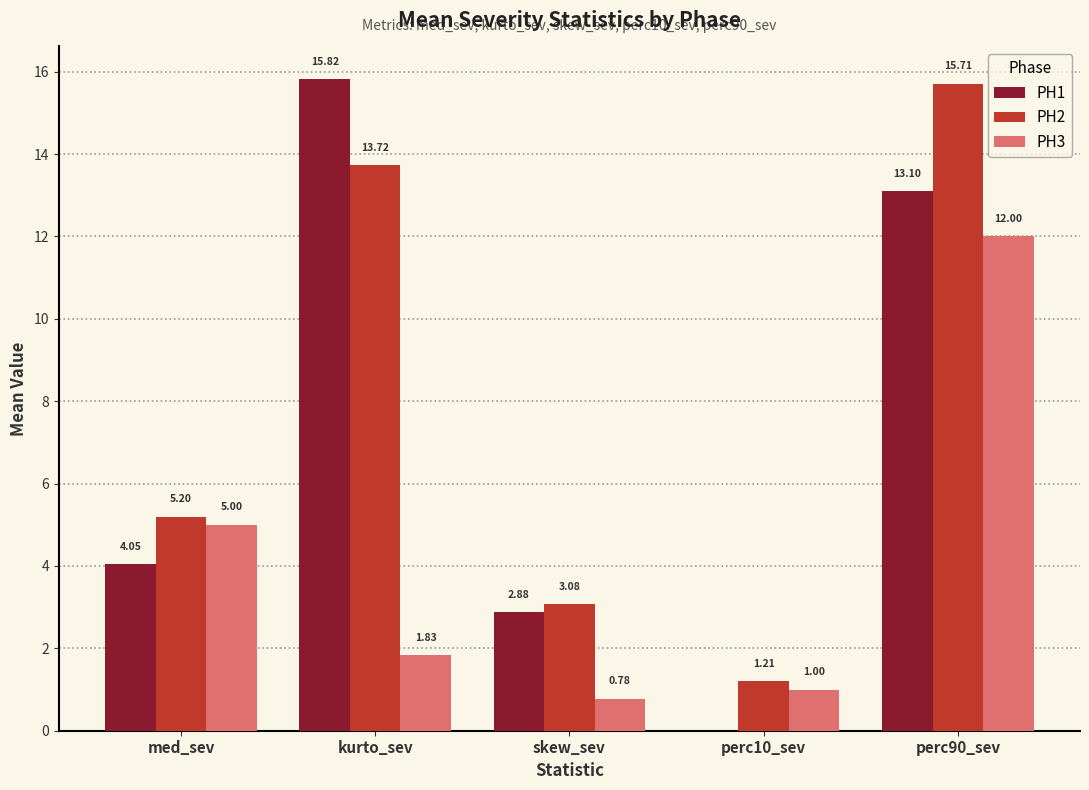

How many groups of bars are there?

5